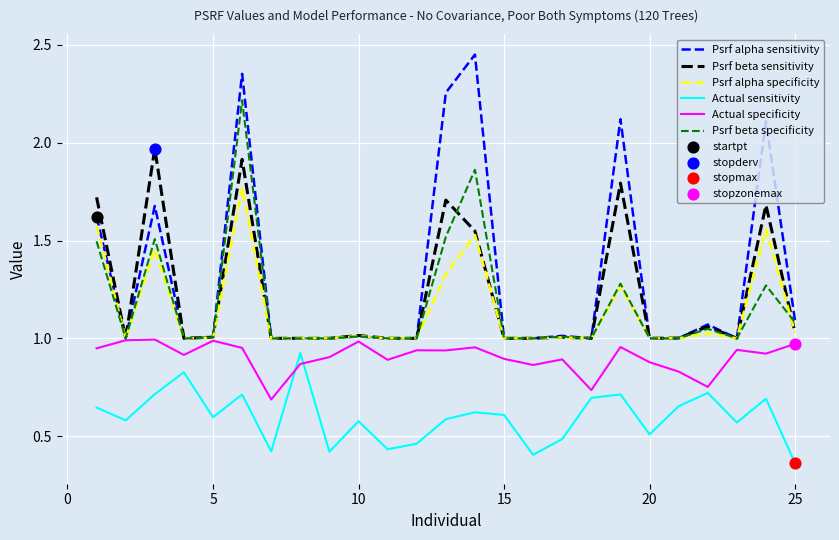

Which series has the widest spread of values?

Psrf alpha sensitivity